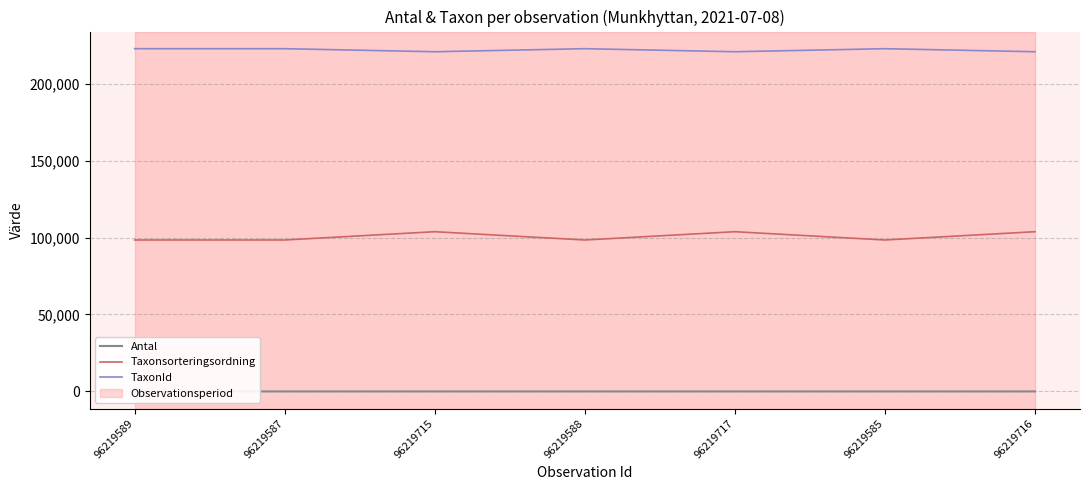

What are all the series names shown in the legend?

Antal, Taxonsorteringsordning, TaxonId